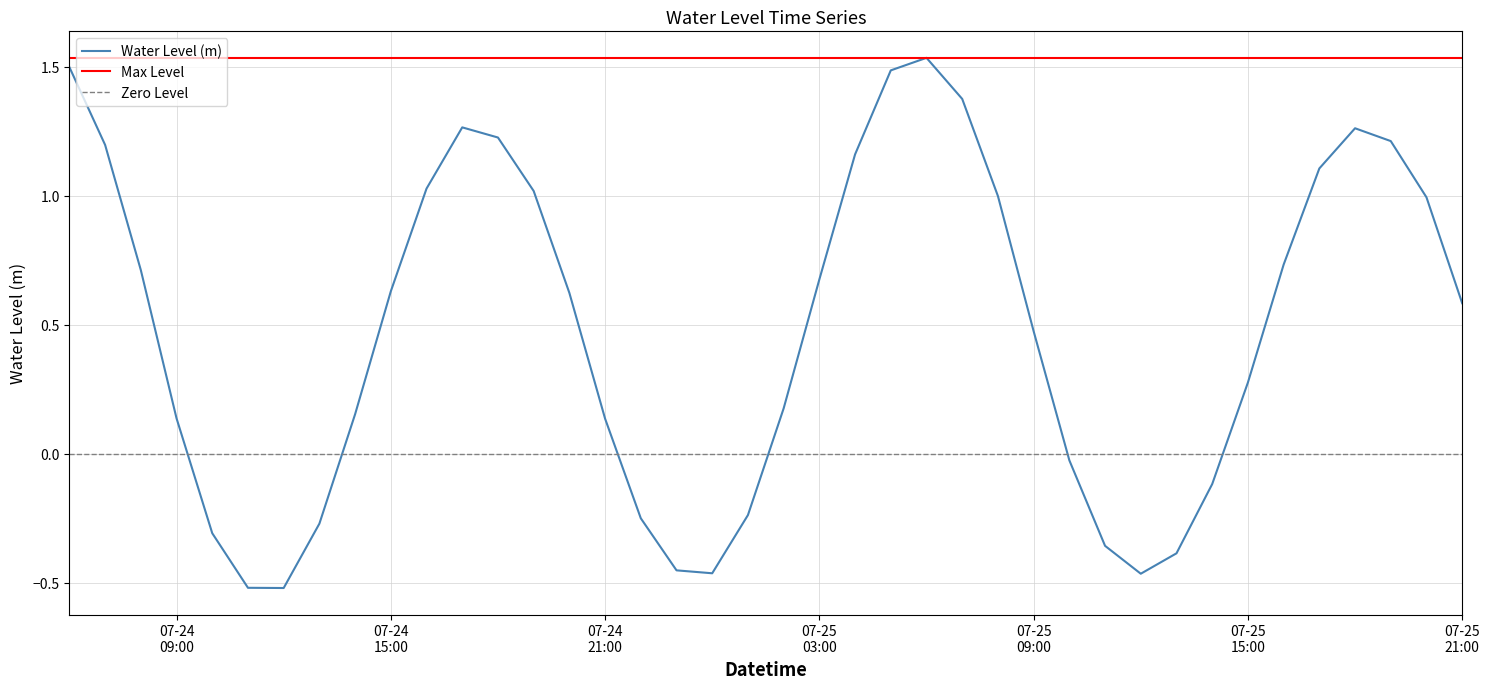

What is the sum of the values at 2024-07-24 22:00:00 and 2024-07-24 10:00:00?

-0.6